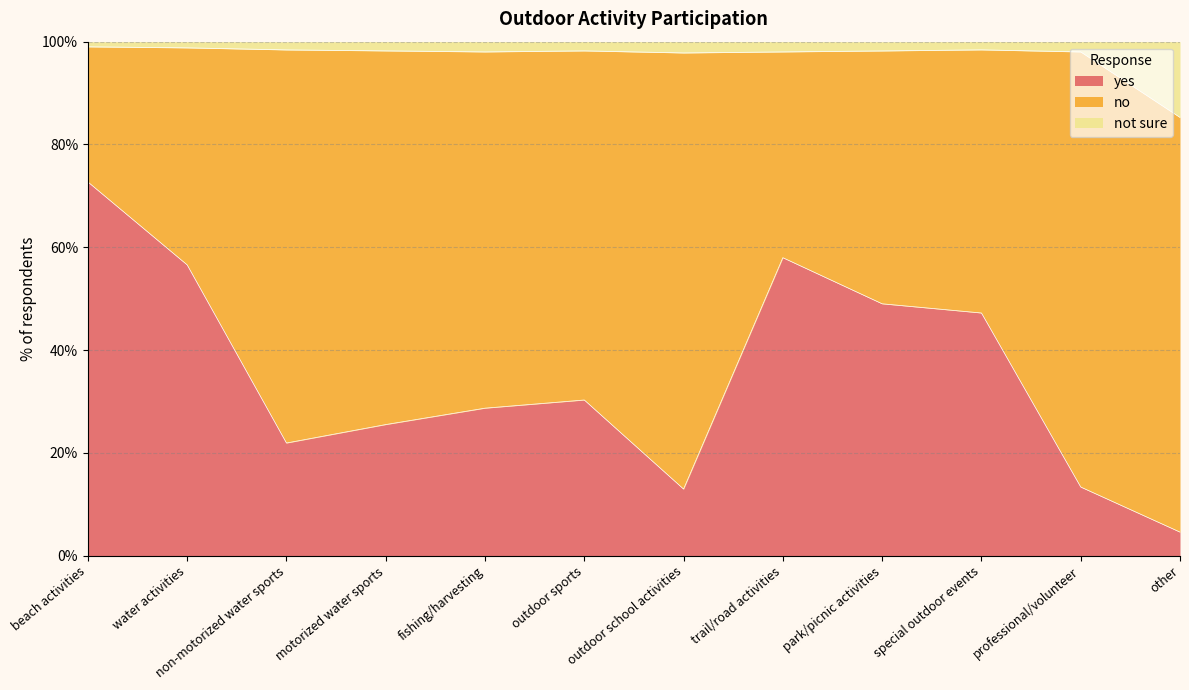

Where does the yes series first go above 30?

beach activities